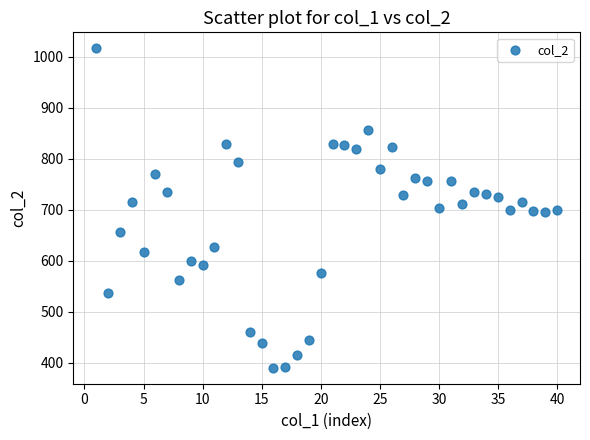

What is the range of Y values (max minus min)?

627